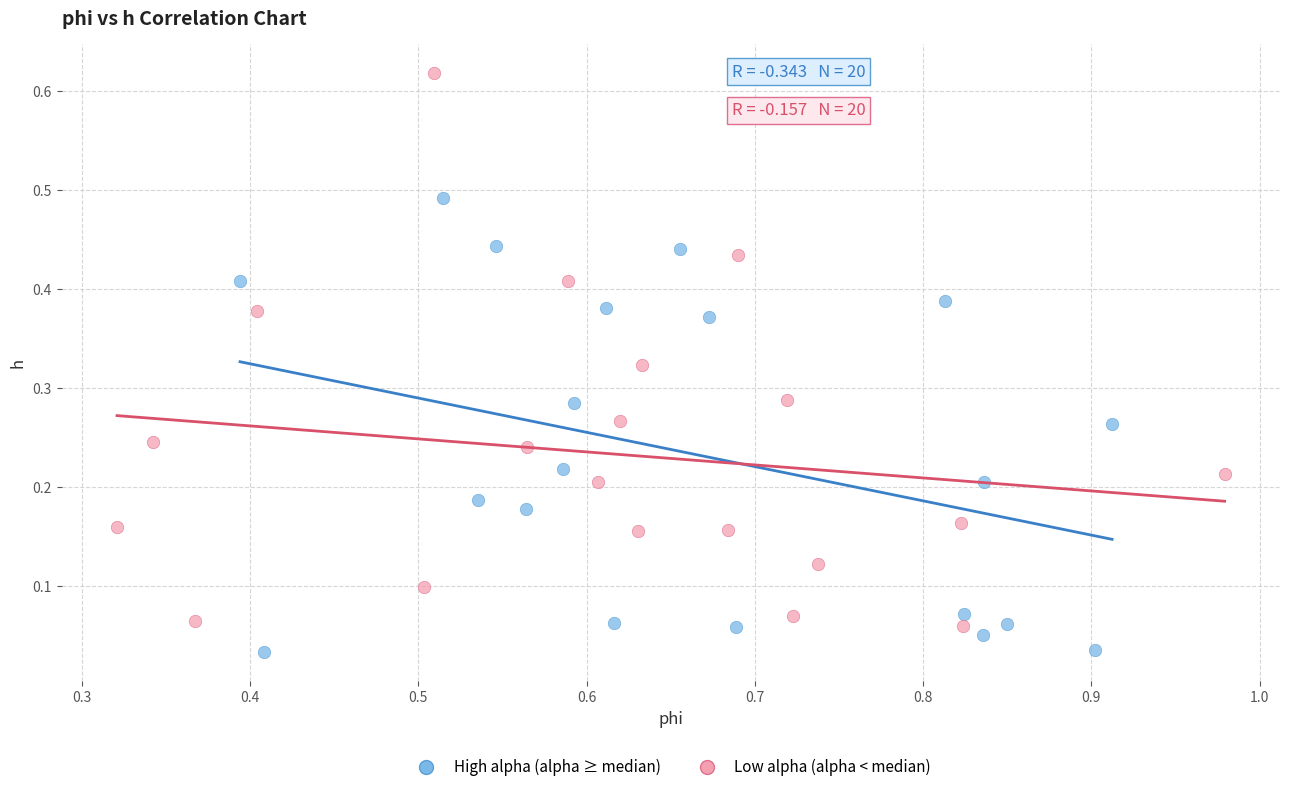

Which series has the widest spread of Y values?

Low alpha (alpha < median)